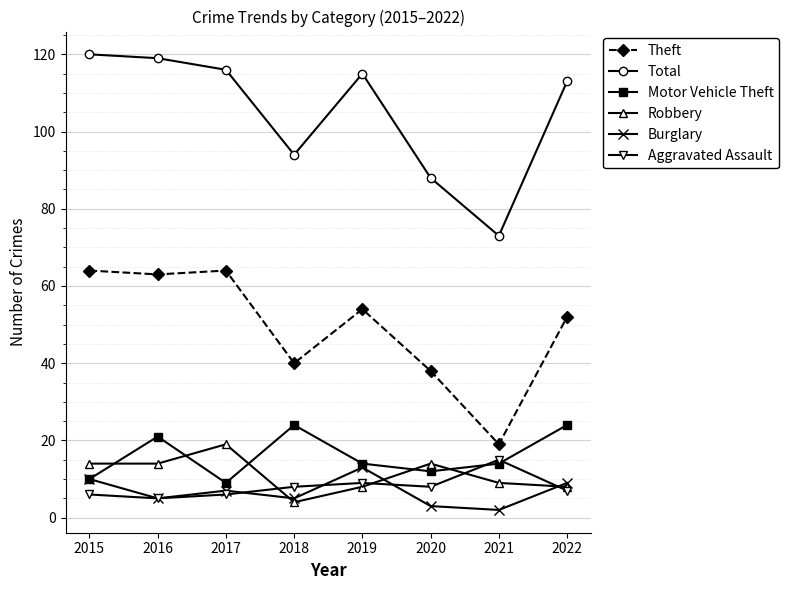

Reading left to right, extract all data points from this chart.

Theft: 64	63	64	40	54	38	19	52
Total: 120	119	116	94	115	88	73	113
Motor Vehicle Theft: 10	21	9	24	14	12	14	24
Robbery: 14	14	19	4	8	14	9	8
Burglary: 10	5	7	5	13	3	2	9
Aggravated Assault: 6	5	6	8	9	8	15	7